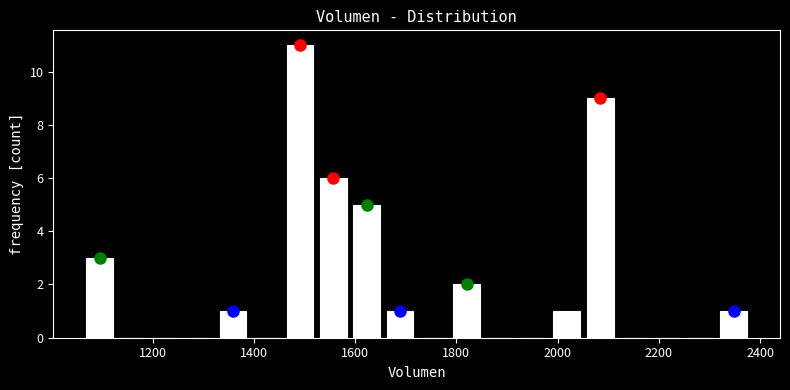

Around what value on the x-axis is the tallest bar? Give the approximate position of its centre, as read against the axis.

1500